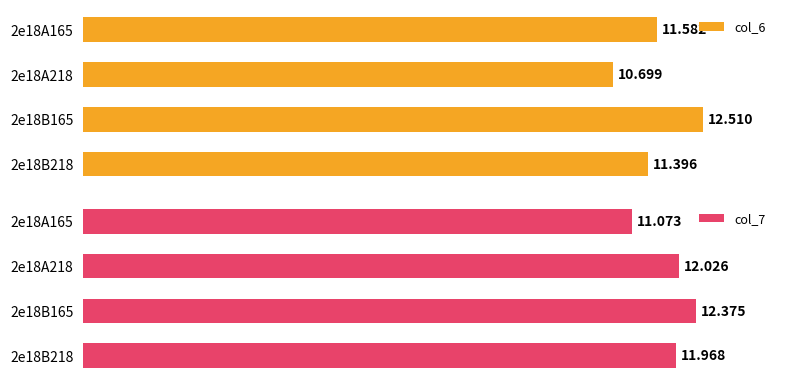

What is the difference between the highest and lowest values at 2e18B218?

0.6